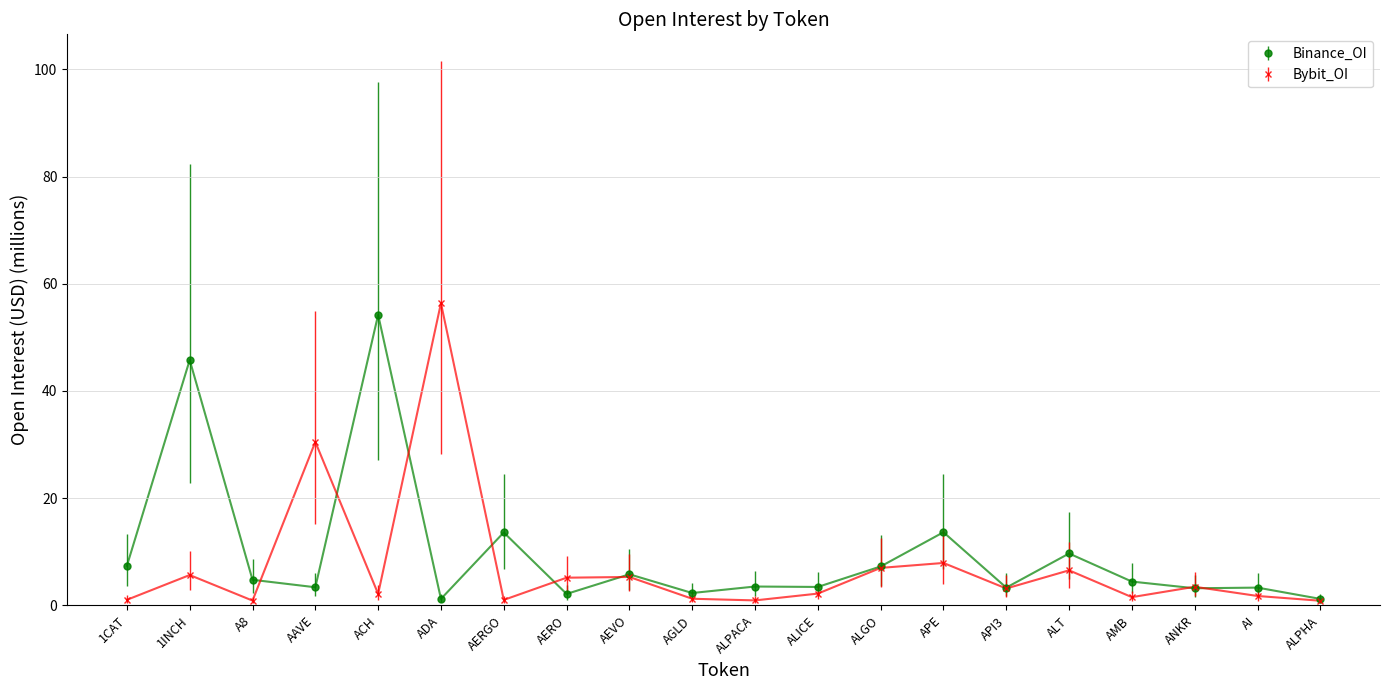

Rank the series by their maximum value, from highest to lowest.

Bybit_OI, Binance_OI